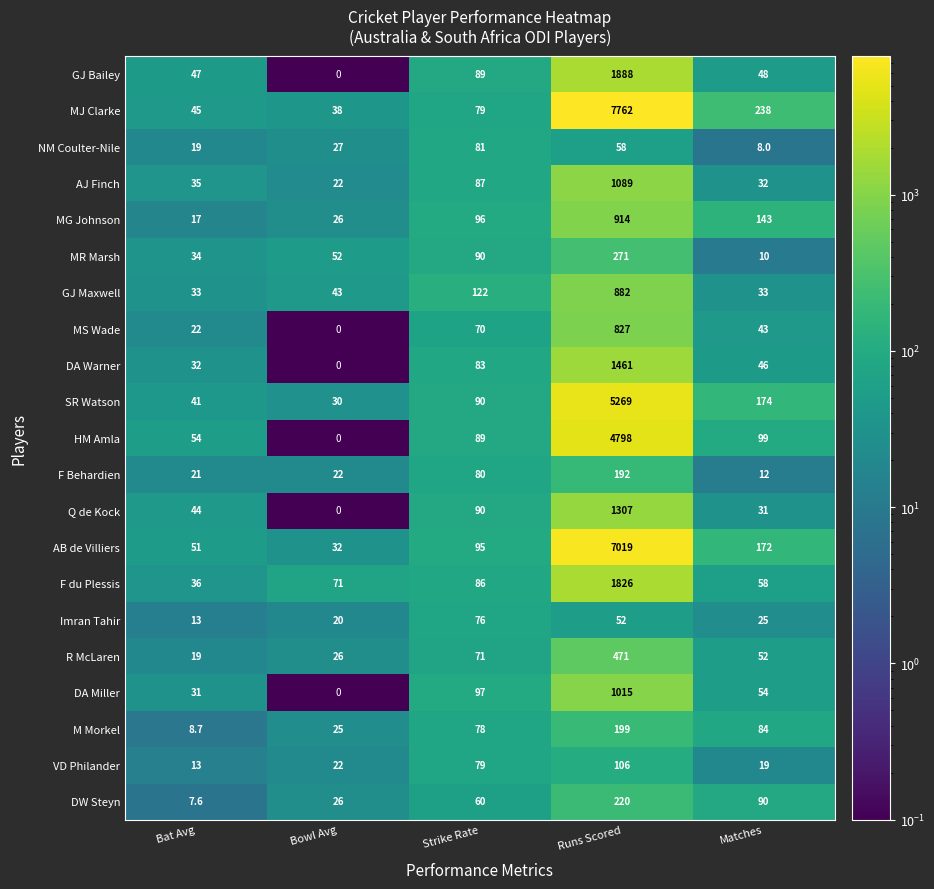

What is the sum of all DW Steyn values?

403.6